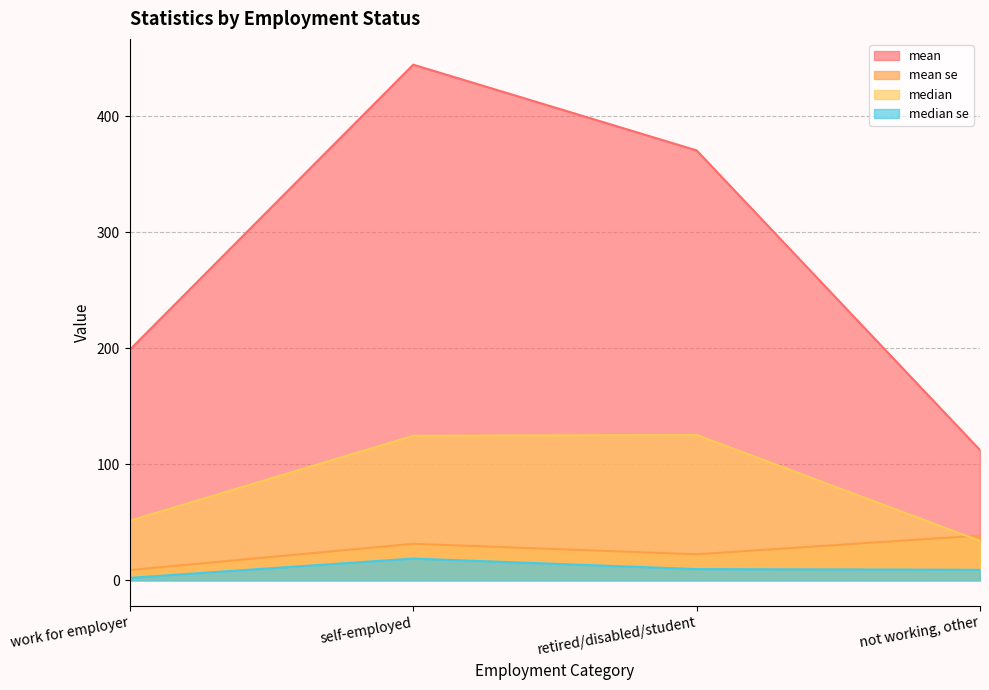

True or false: mean and median cross at least once.

False